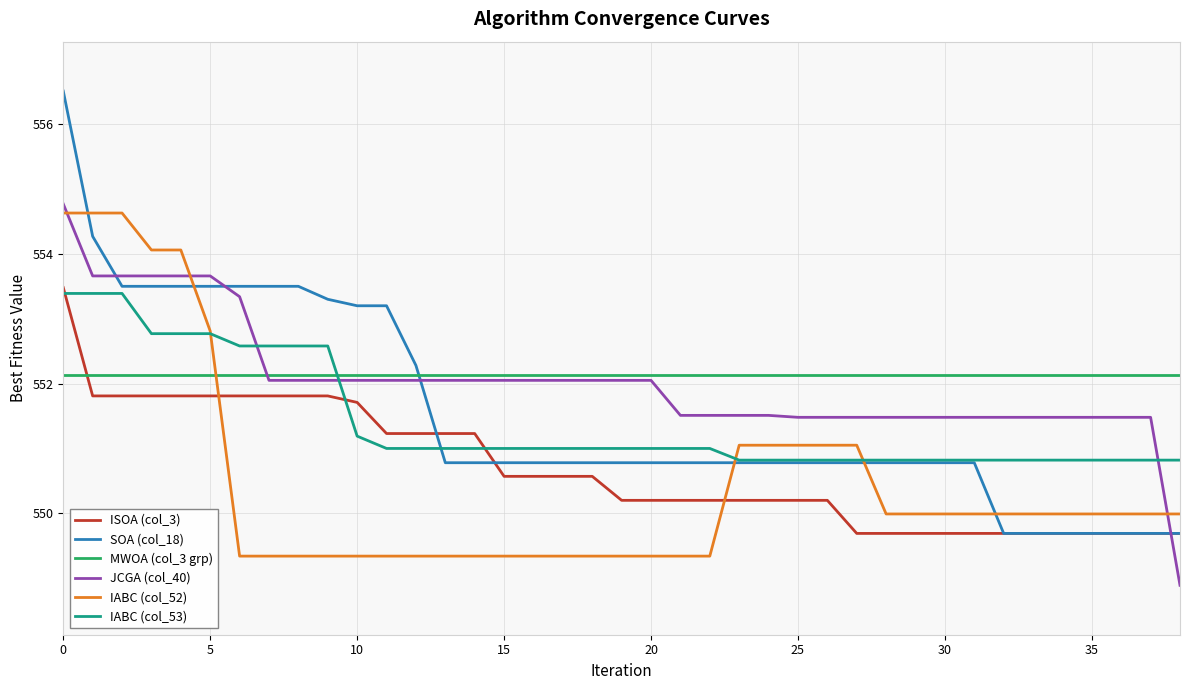

What is the average value of the MWOA (col_3 grp) series?

552.1